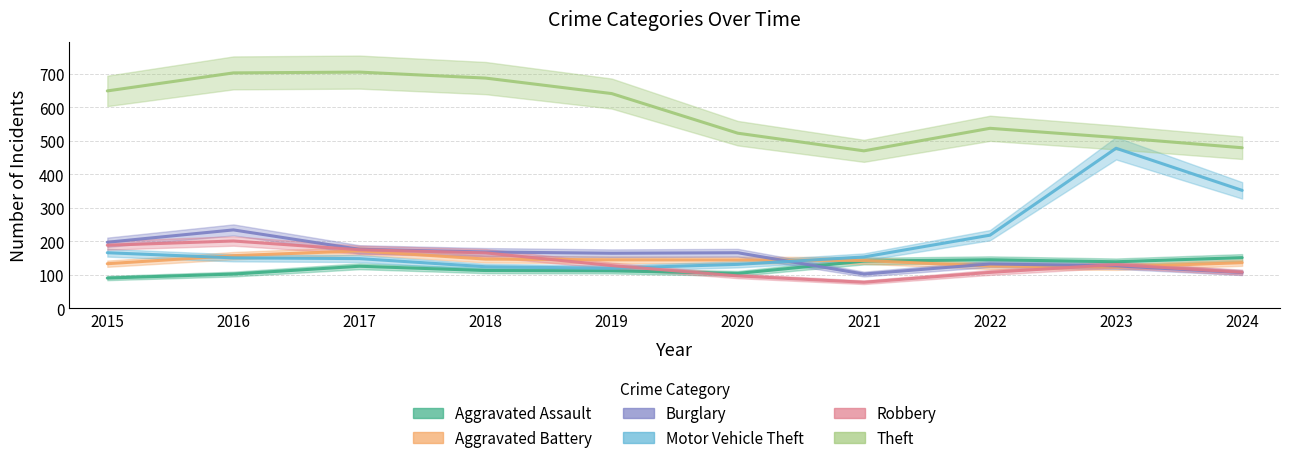

The Aggravated Battery series shows 123.1 at 2023. True or false?

True